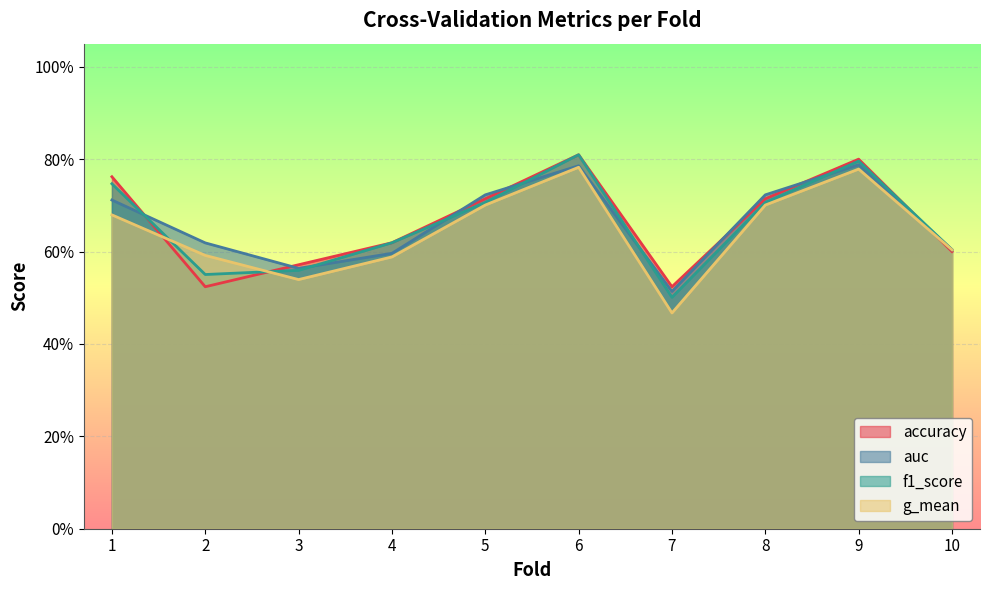

Reading left to right, extract all data points from this chart.

accuracy: 0.8	0.5	0.6	0.6	0.7	0.8	0.5	0.7	0.8	0.6
auc: 0.7	0.6	0.6	0.6	0.7	0.8	0.5	0.7	0.8	0.6
f1_score: 0.7	0.6	0.6	0.6	0.7	0.8	0.5	0.7	0.8	0.6
g_mean: 0.7	0.6	0.5	0.6	0.7	0.8	0.5	0.7	0.8	0.6